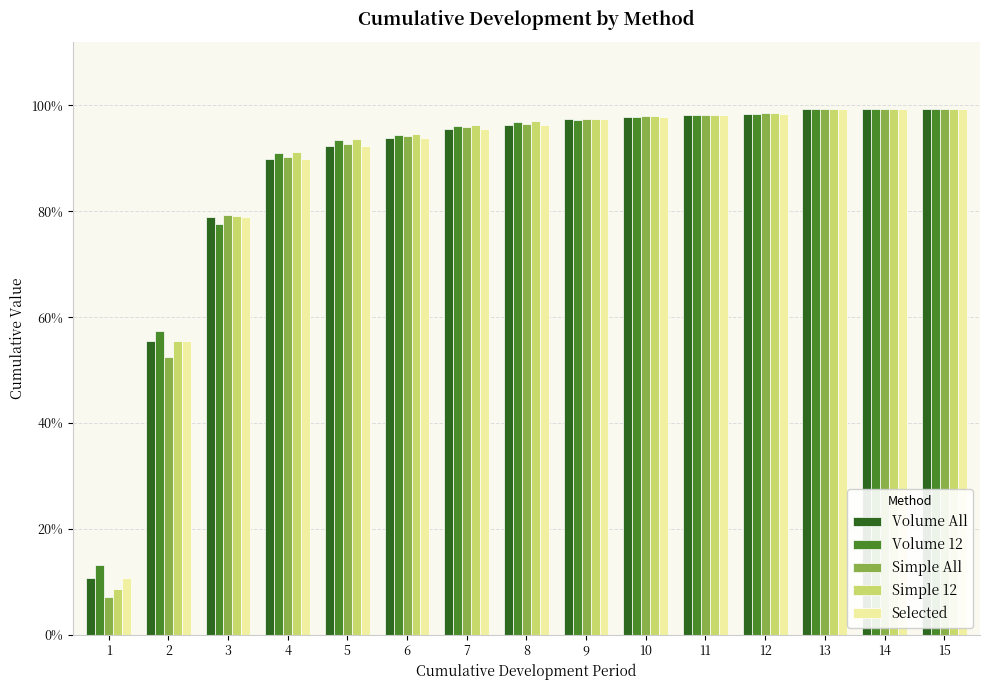

At which category is the sum across all series the highest?

15